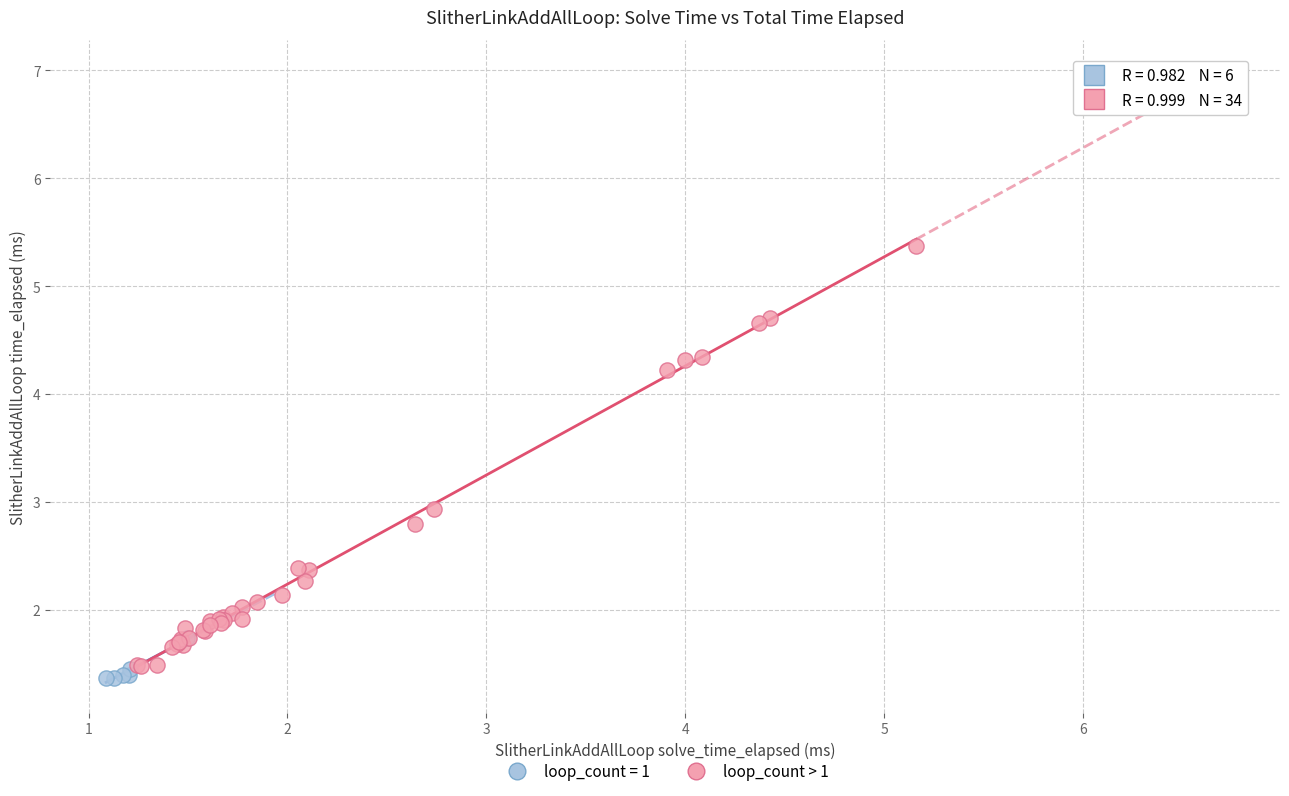

Which series contains the highest Y value?

loop_count > 1